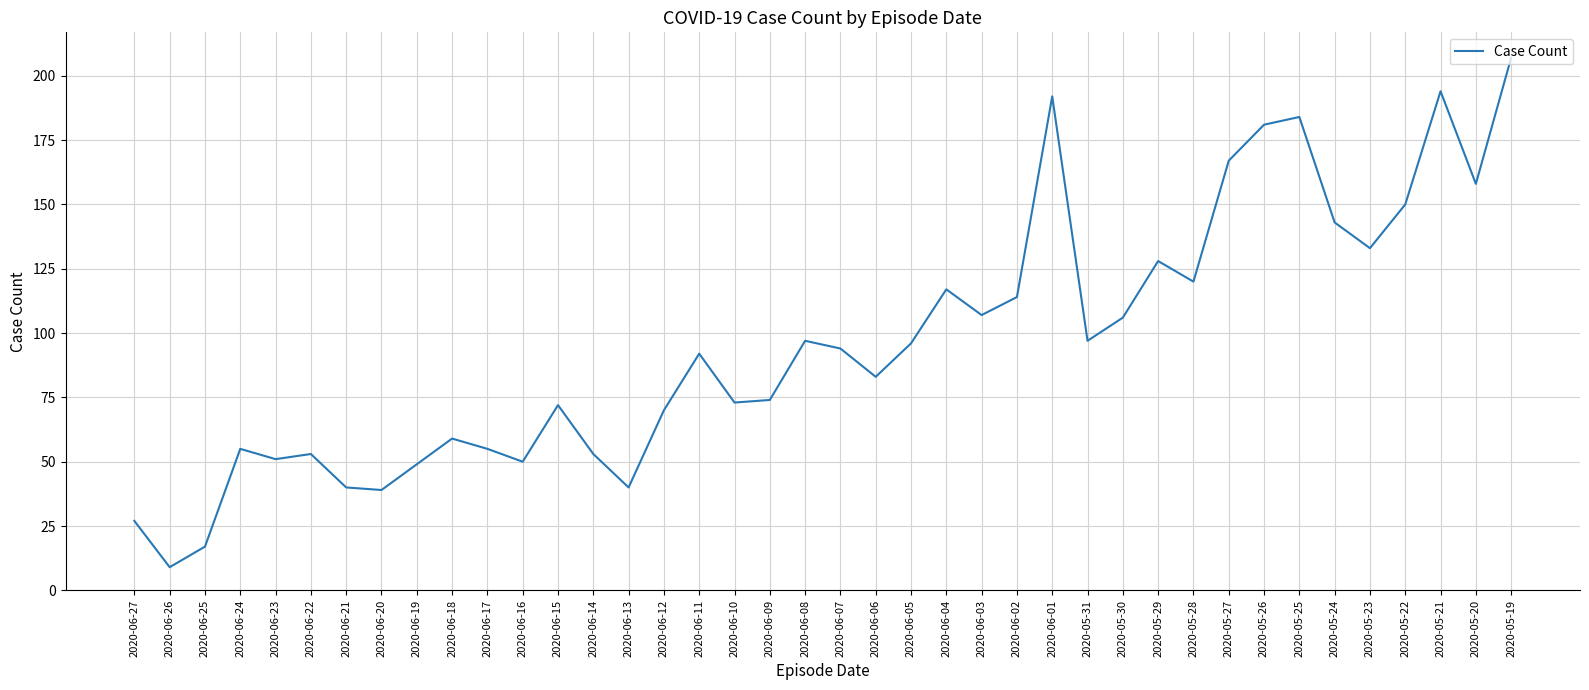

What position from the right is 2020-06-16?

29